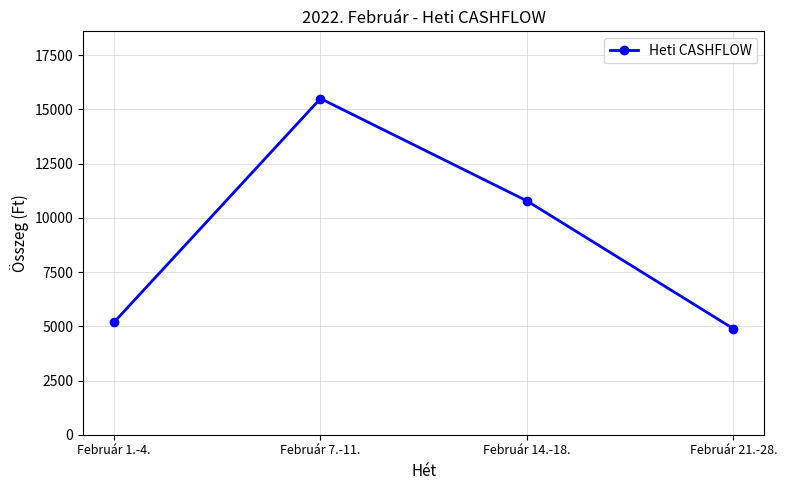

List the labels in order of value, largest first.

Február 7.-11., Február 14.-18., Február 1.-4., Február 21.-28.